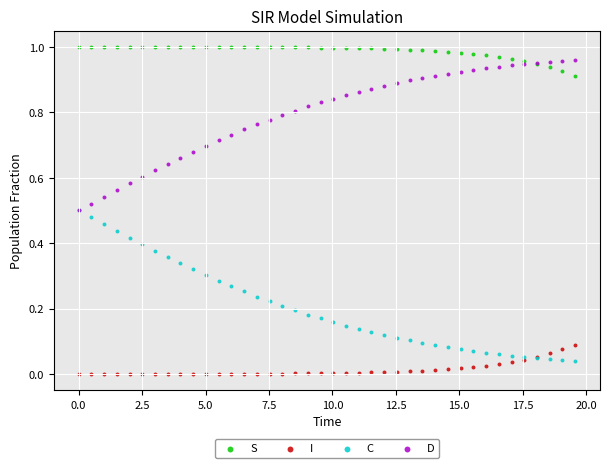

Which series contains the lowest Y value?

I